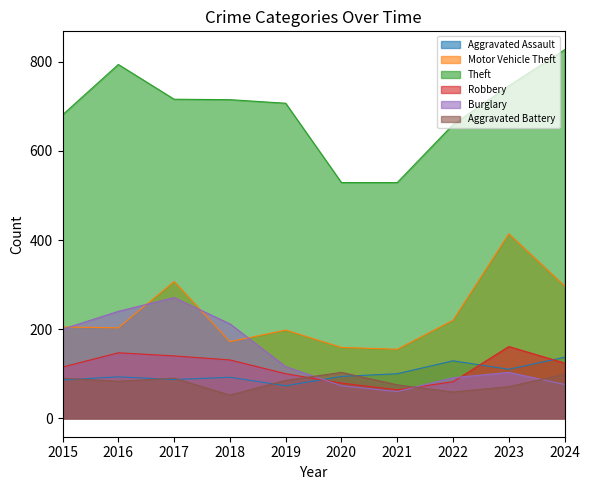

Does the chart have visible grid lines?

No